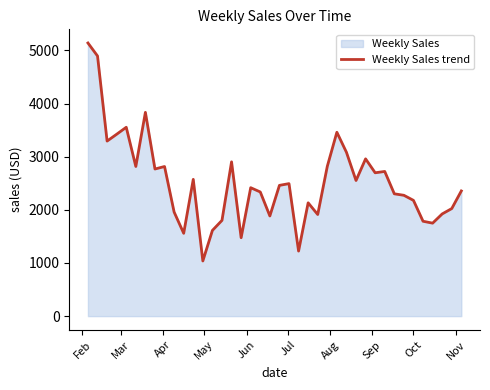

What is the maximum value shown in the chart?

5138.6